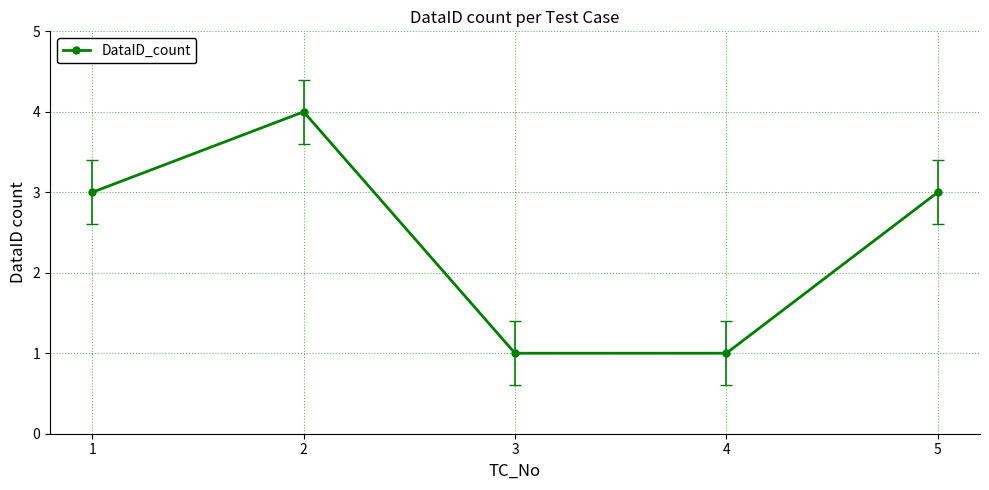

Approximately how many times larger is the value at 2 compared to 5?

1.3